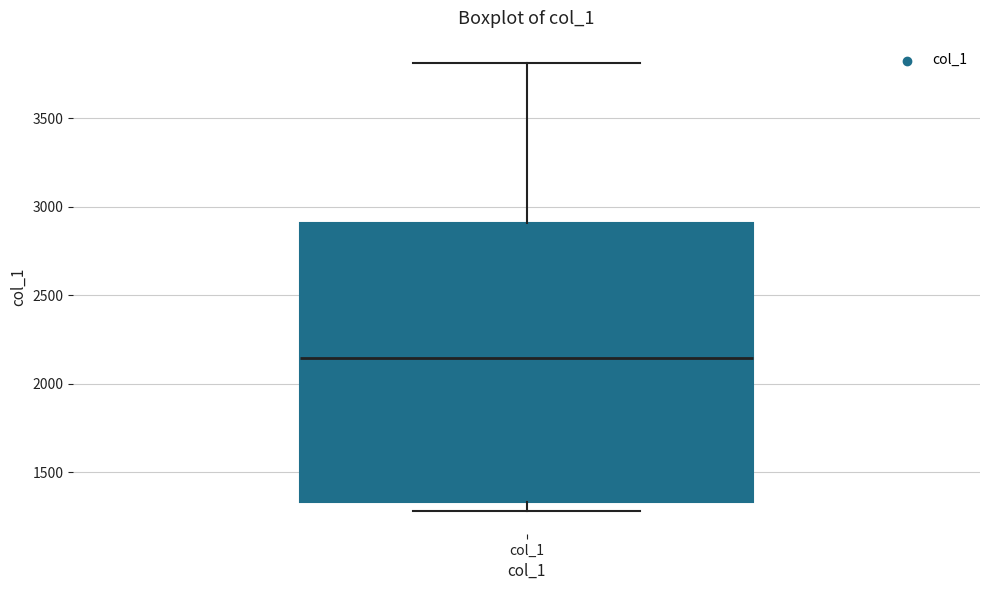

Read this box plot against the y-axis: the position of the median line, the range covered by the box, and the ends of both whiskers. The values are not printed on the chart, so give them approximately, as read against the axis.

median 2150, box 1350 to 2900, whiskers 1300 to 3800